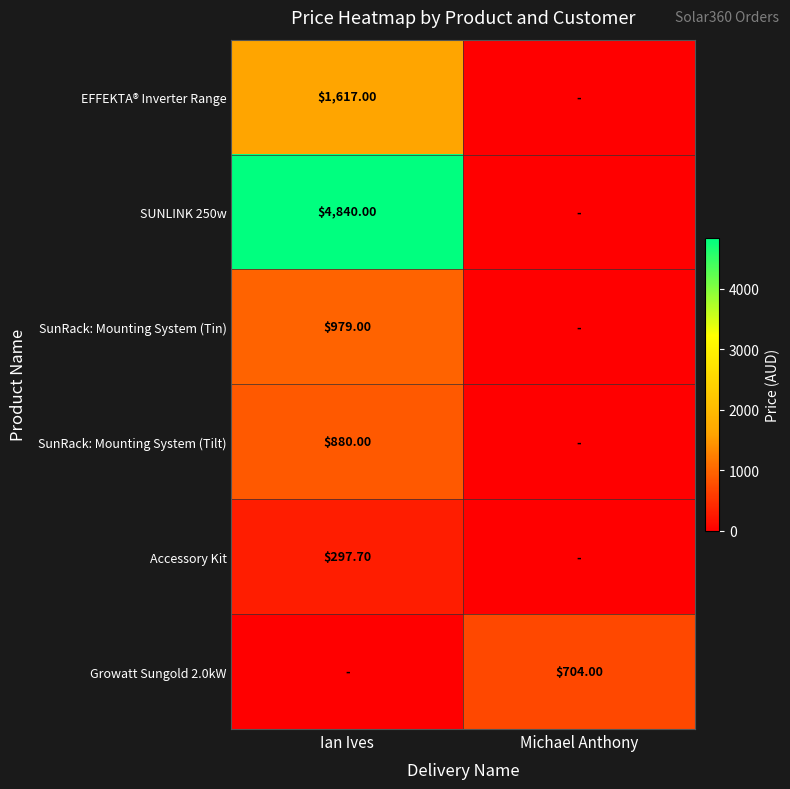

Between Ian Ives and Michael Anthony, which series saw the biggest shift?

SUNLINK 250w